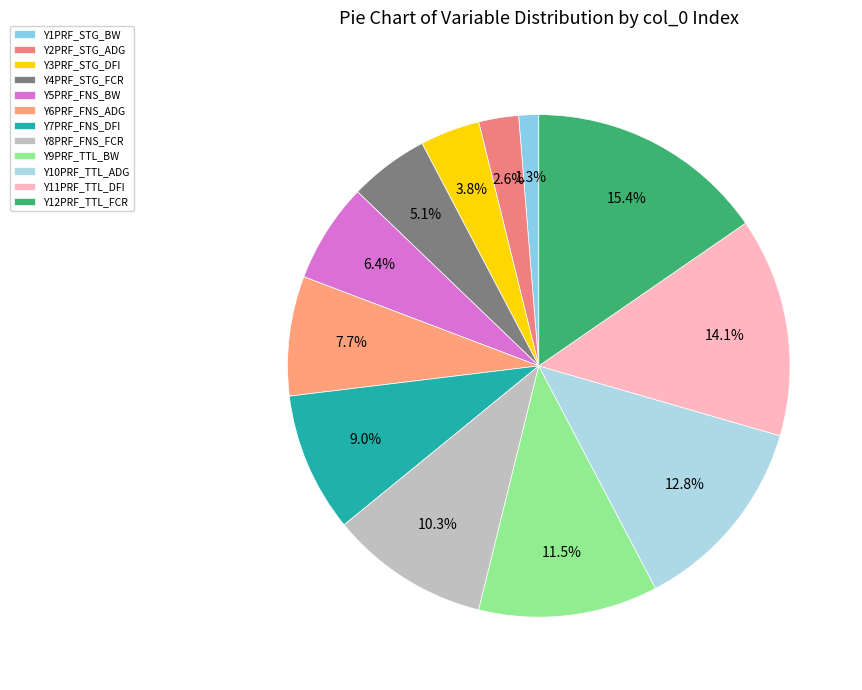

Which slice is the largest?

Y12PRF_TTL_FCR